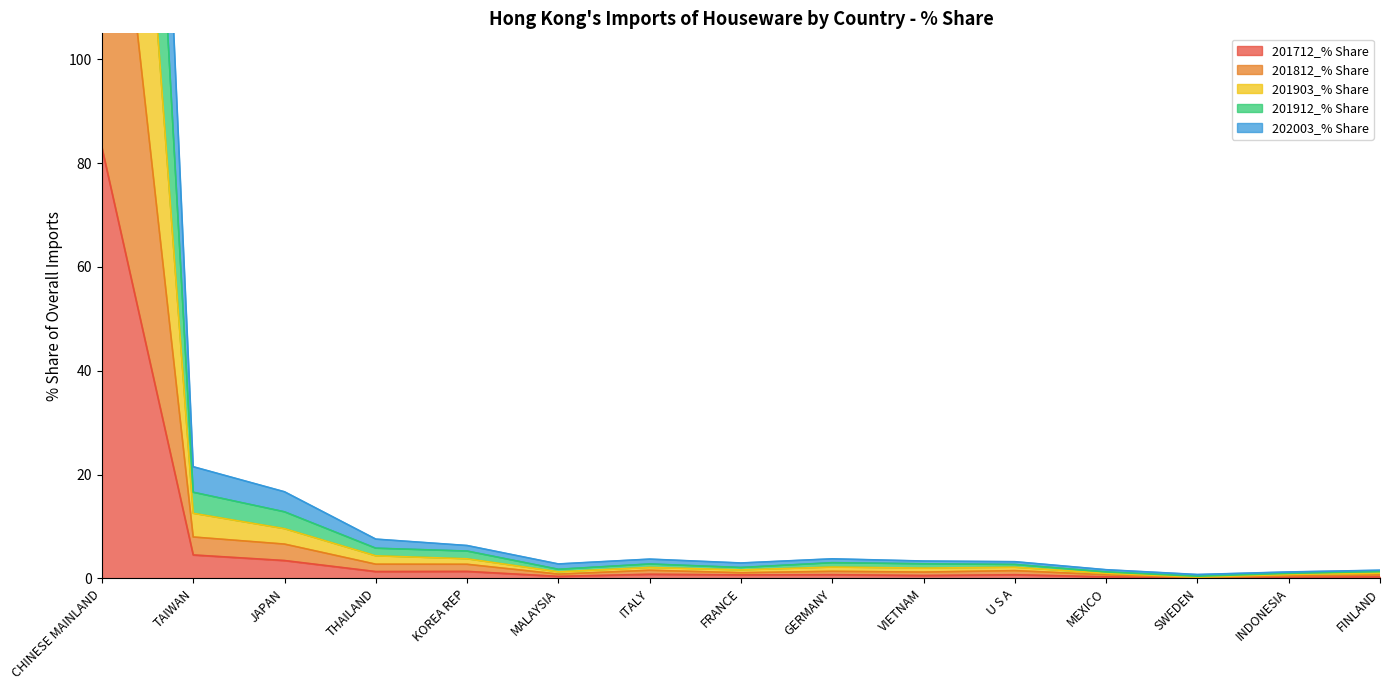

At which label does 201712_% Share reach its peak?

CHINESE MAINLAND